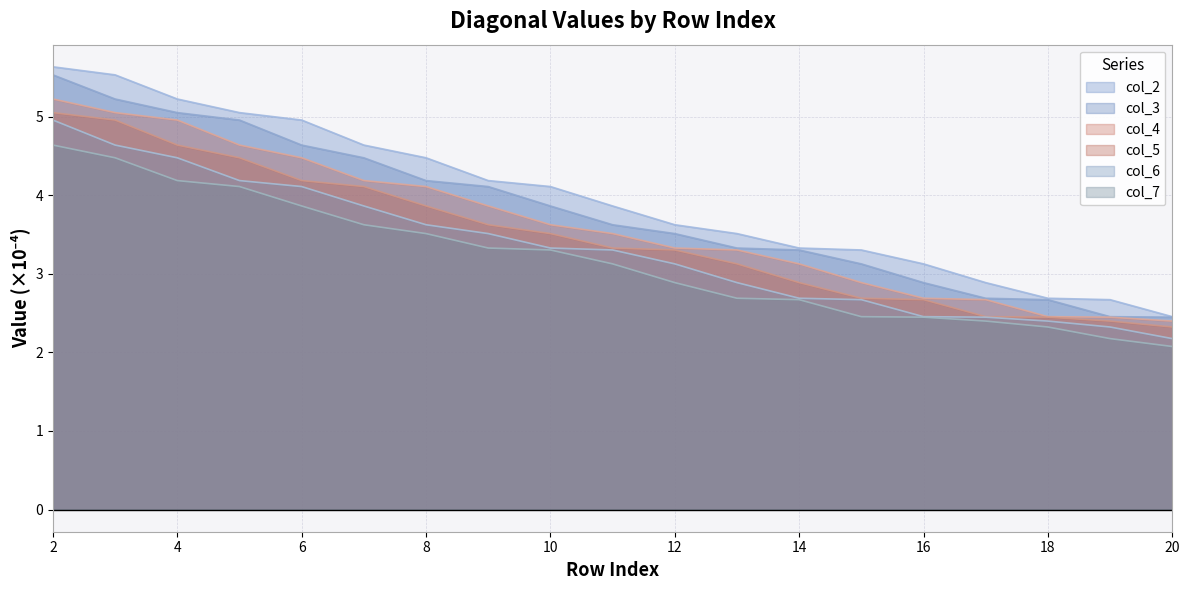

Which label corresponds to the largest value in the chart?

2